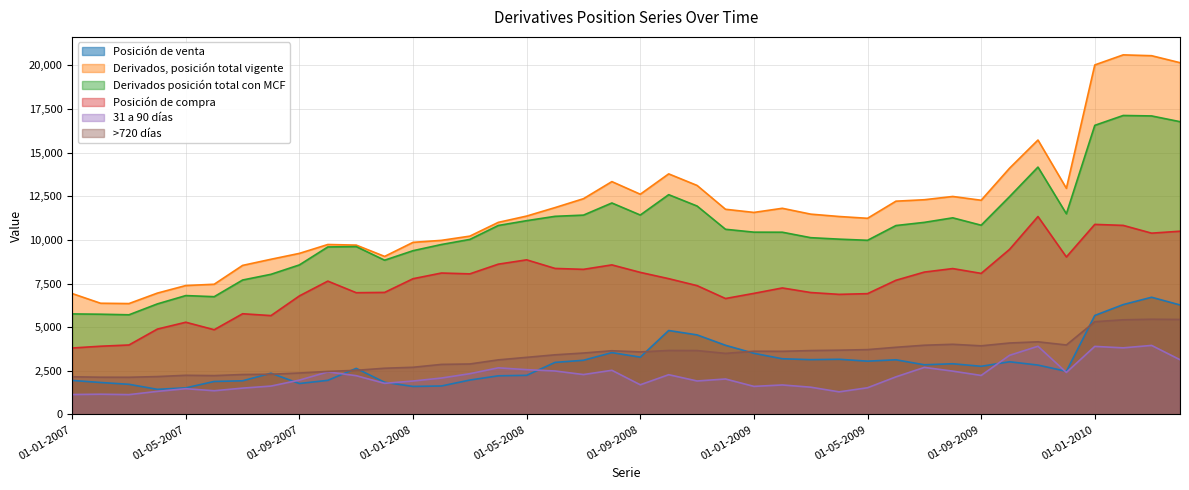

At how many categories does at least one series exceed 5266?

40